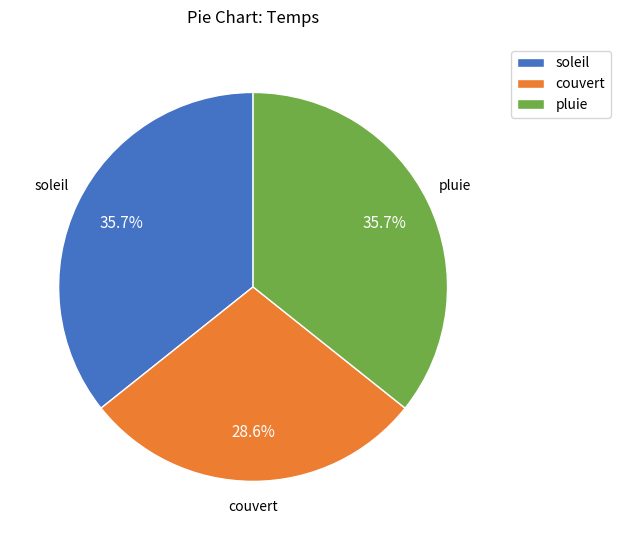

How many slices are in this pie chart?

3